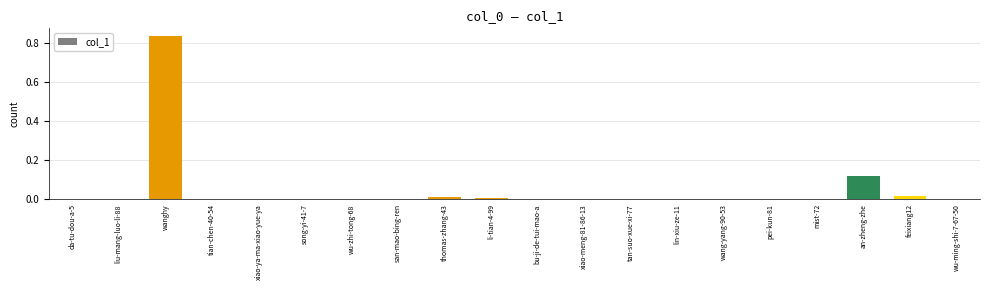

Which category has the highest value across all series?

wanghy